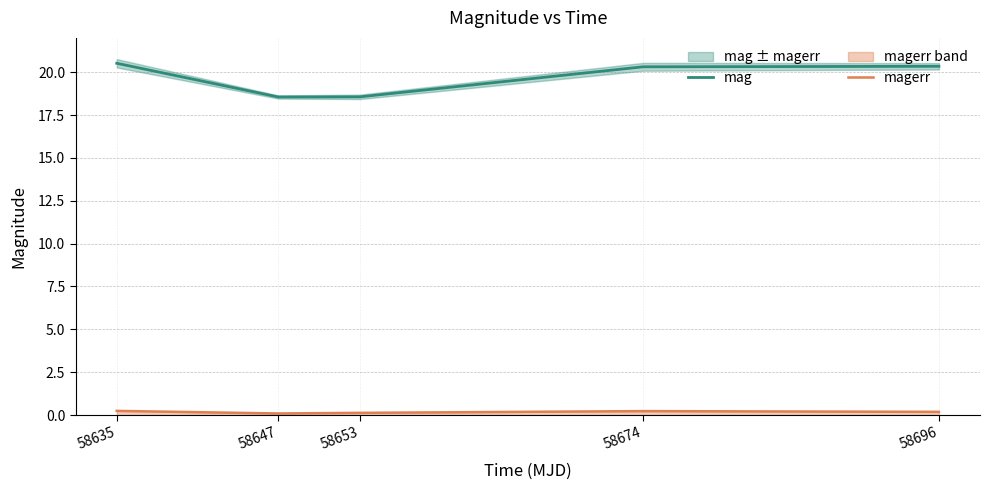

True or false: magerr and mag cross at least once.

False